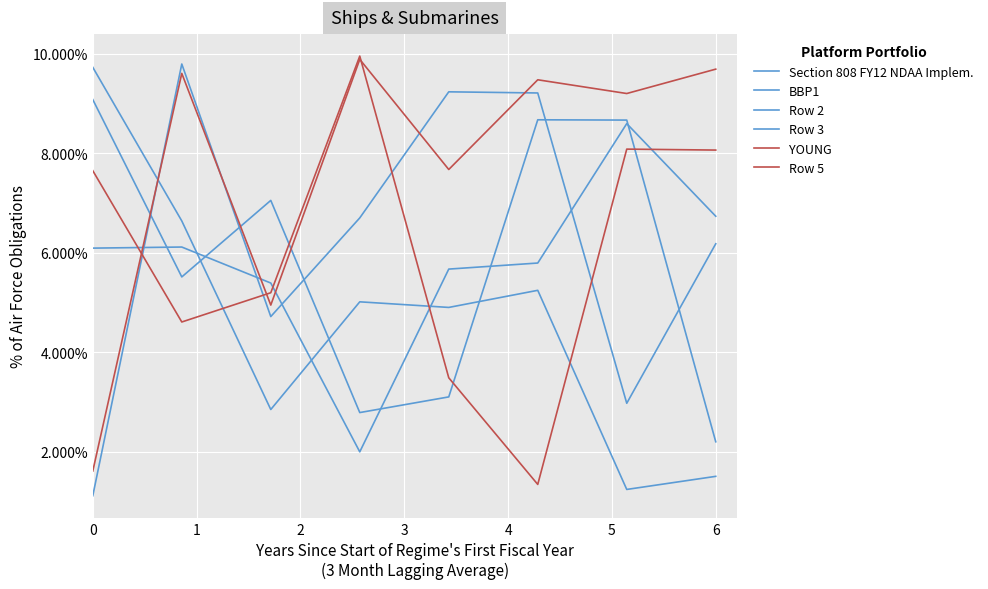

How many lines are shown in the chart?

6